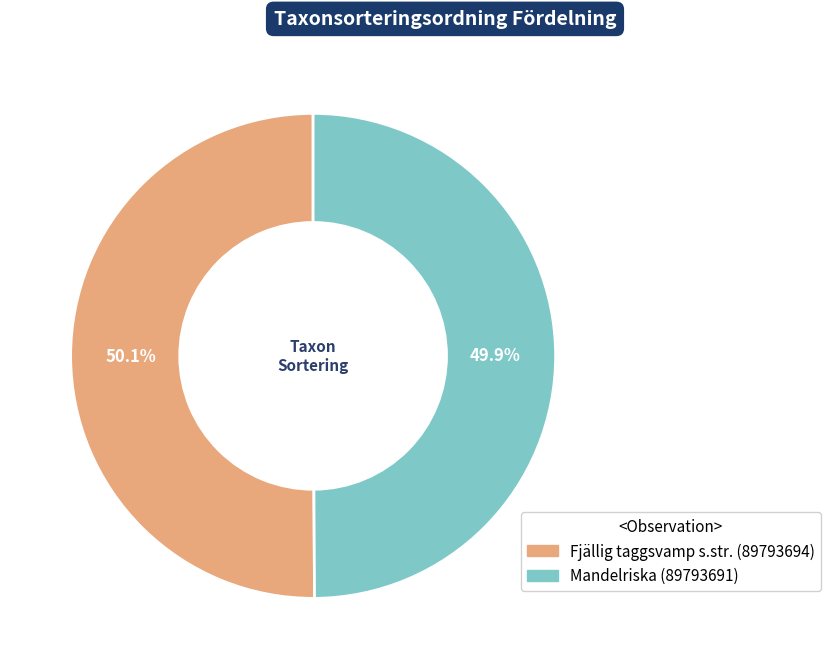

Approximately how many times larger is the value at Mandelriska (89793691) compared to Fjällig taggsvamp s.str. (89793694)?

1.0